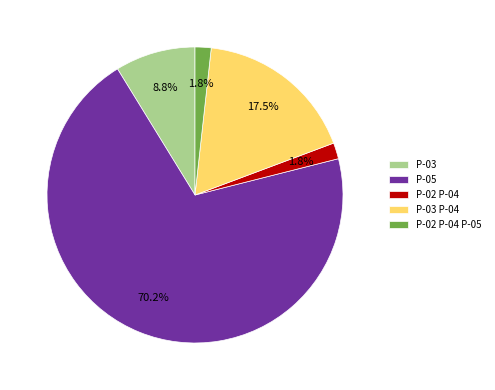

Between P-03 P-04 and P-02 P-04 P-05, which is larger?

P-03 P-04